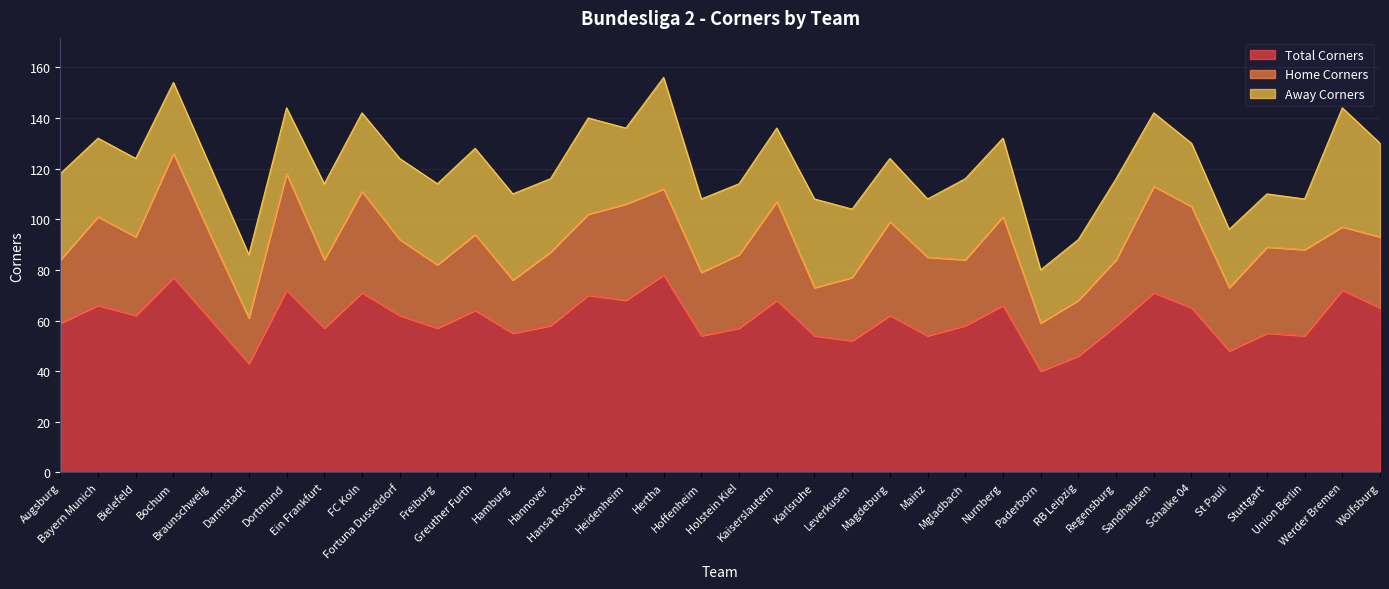

Which label corresponds to the smallest value in the chart?

Darmstadt